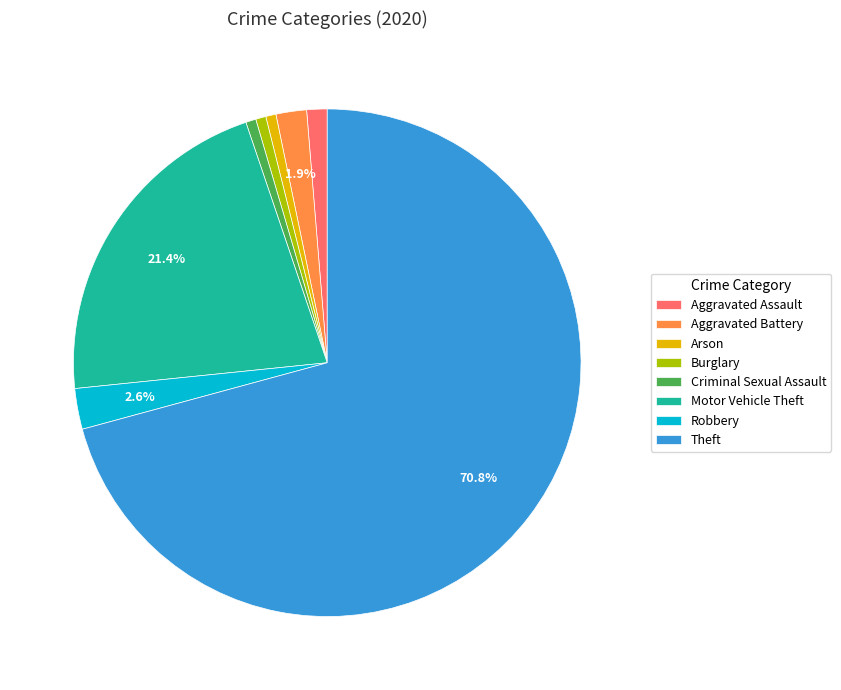

What percentage is the Theft slice, to the nearest percent?

71%